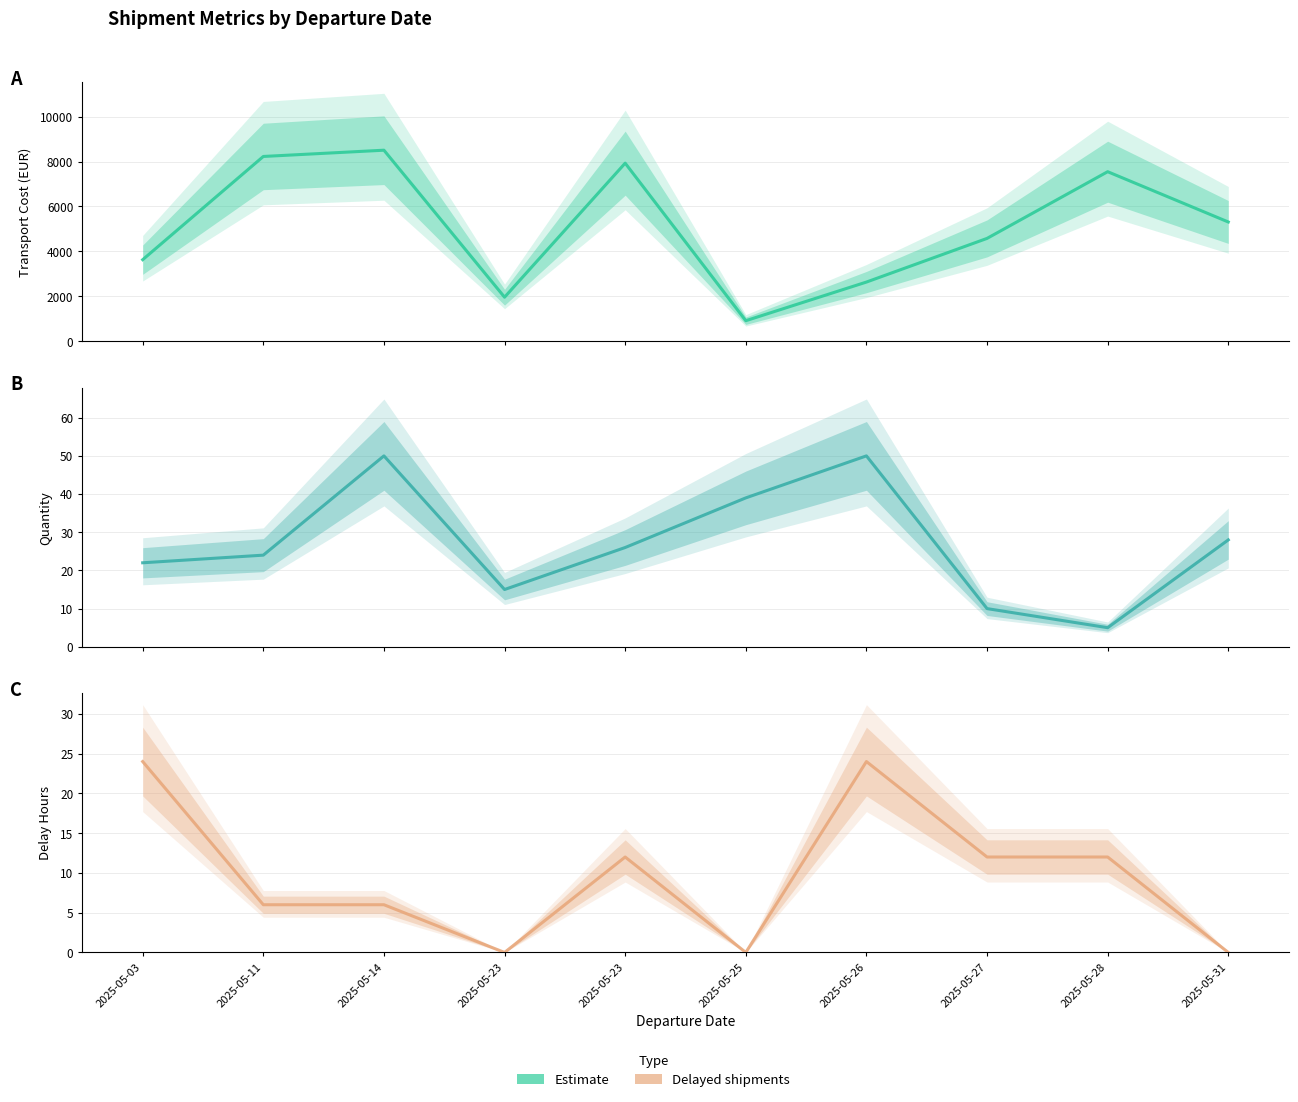

Where is the first local minimum for transport_cost_EUR?

2025-05-23